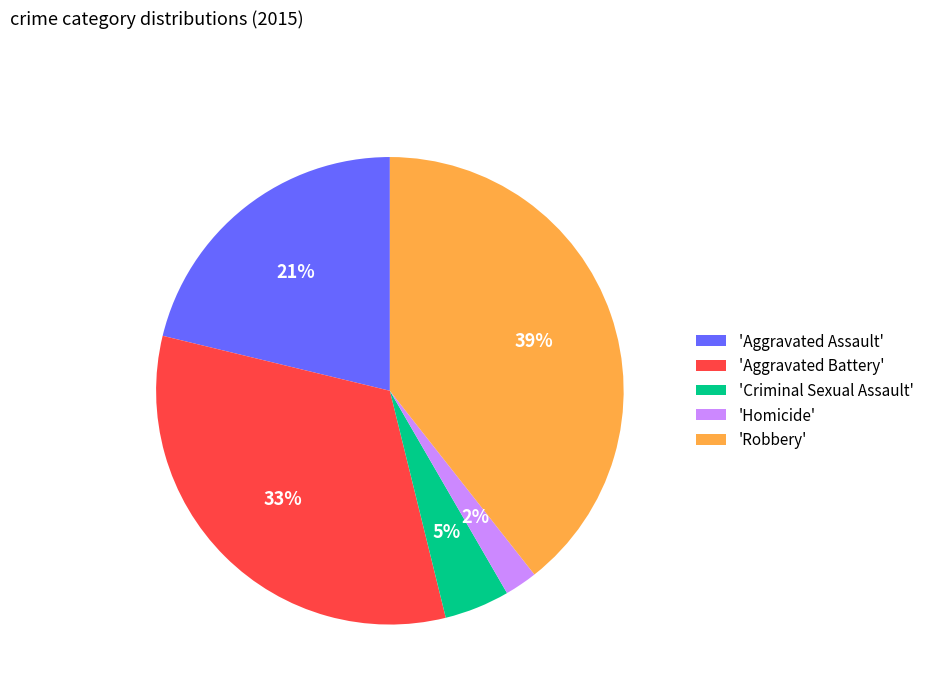

How many slices are in this pie chart?

5